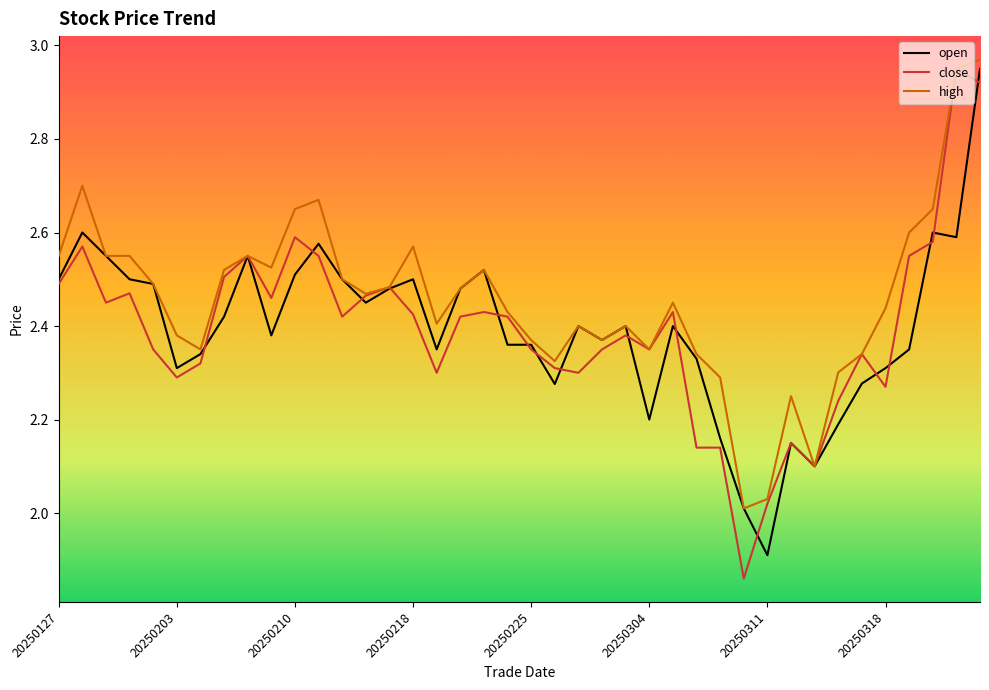

Which series has the largest total across all categories?

high